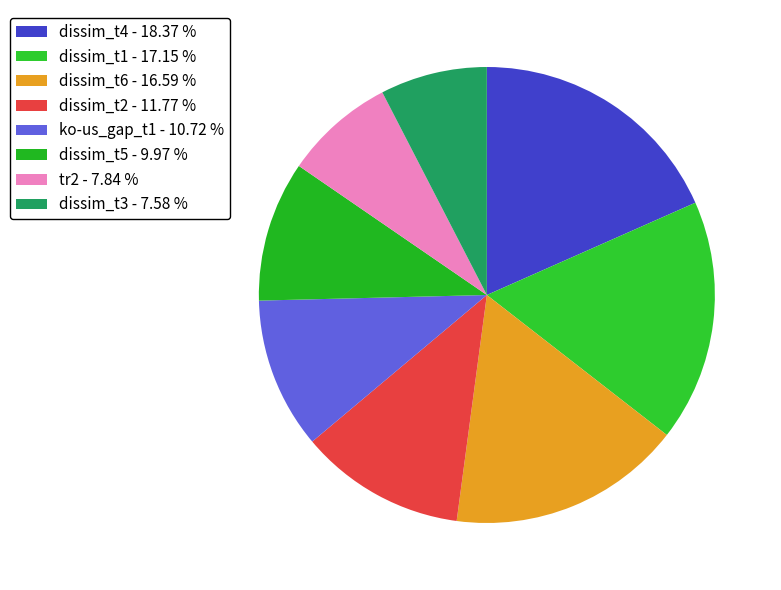

Which category has the smallest portion of the pie?

dissim_t3